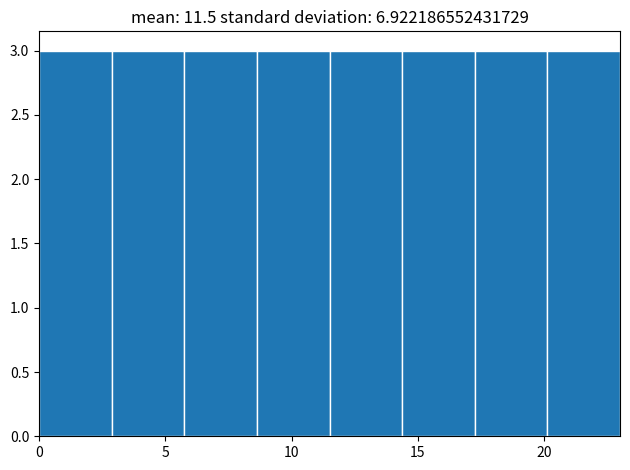

Reading left to right, list every bar in this chart as the range it spans on the x-axis followed by its height. Neither the bar edges nor the heights are printed on the chart, so give them approximately, as read against the axes.

0.0 to 3.0: 3
3.0 to 6.0: 3
6.0 to 8.5: 3
8.5 to 11.5: 3
11.5 to 14.5: 3
14.5 to 17.5: 3
17.5 to 20.0: 3
20.0 to 23.0: 3